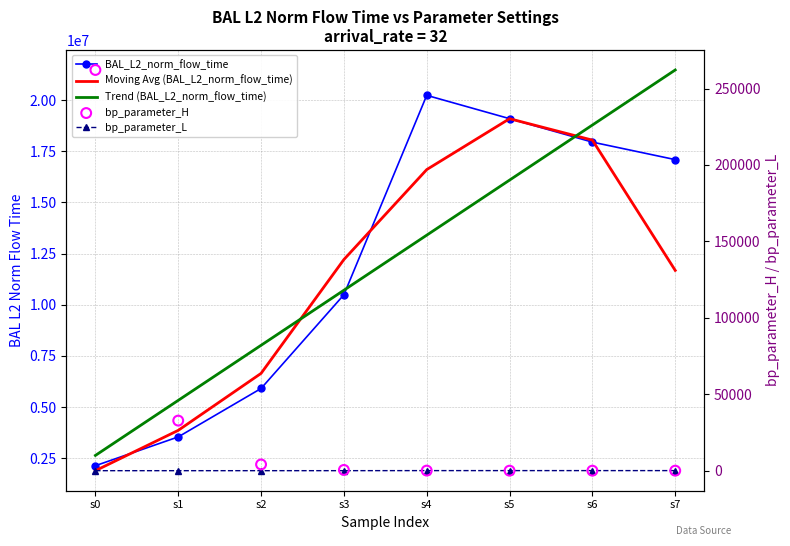

What are all the series names shown in the legend?

BAL_L2_norm_flow_time, Moving Avg (BAL_L2_norm_flow_time), Trend (BAL_L2_norm_flow_time), bp_parameter_L, bp_parameter_H